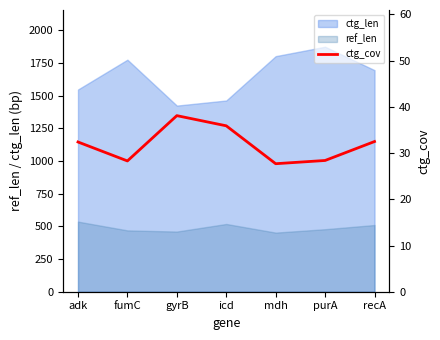

What is the sum of all values?

223.3